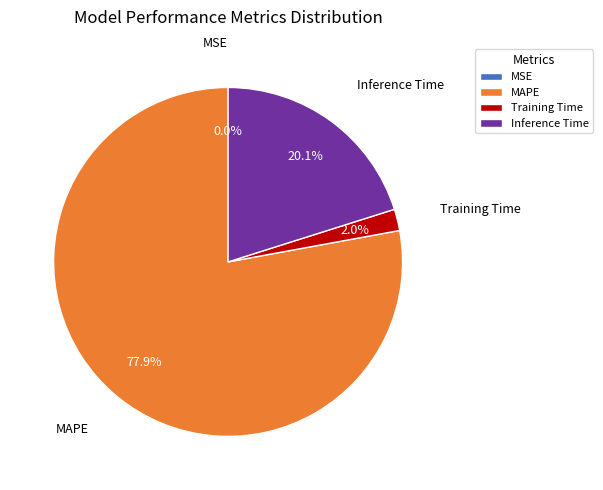

What portion of the pie excludes Inference Time?

79.9%